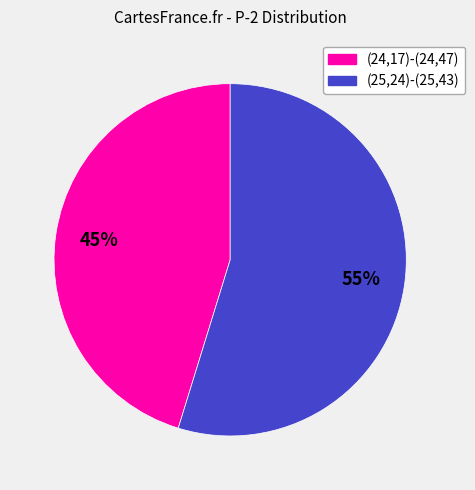

What percentage is the (25,24)-(25,43) slice, to the nearest percent?

55%